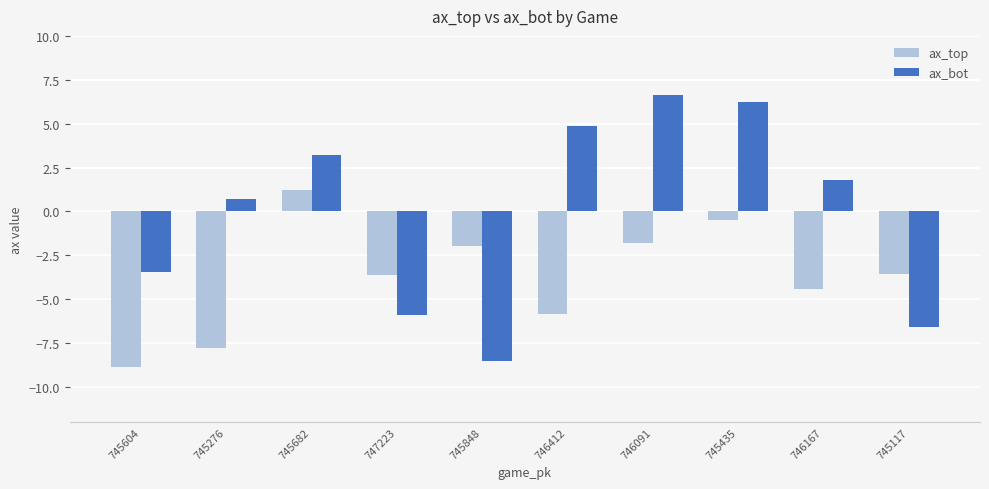

What is the sum of the ax_bot values at 746167 and 745848?

-6.7